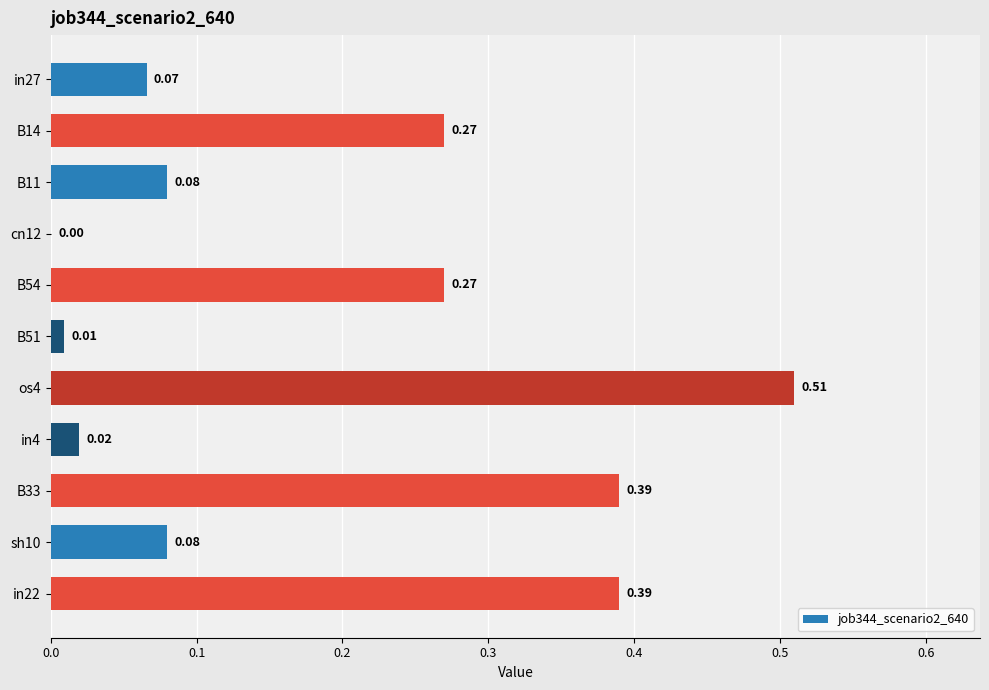

What is the change in value from in27 to os4?

+0.4